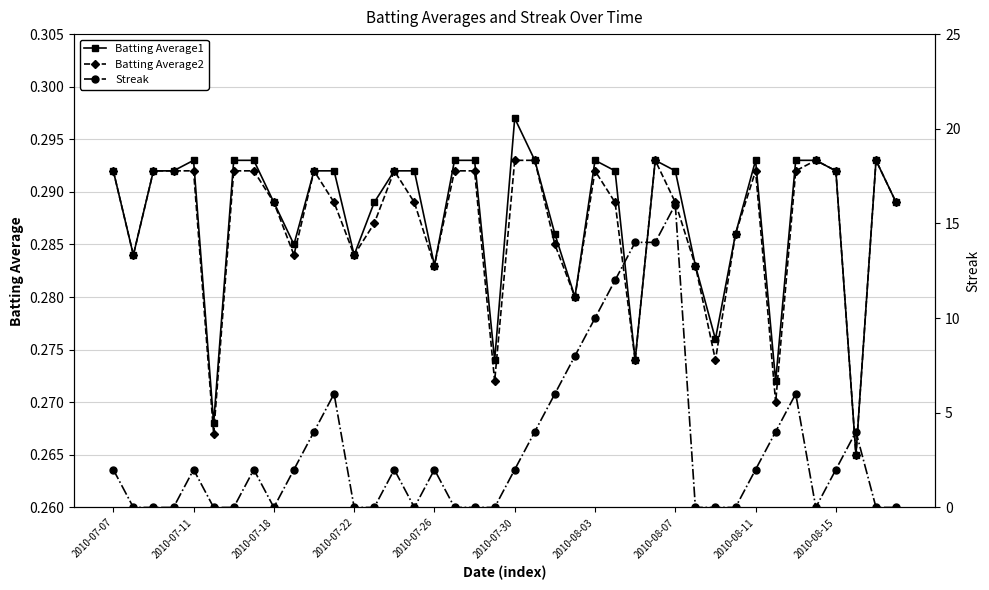

Is it true that Batting Average2 equals 0.3 at 38?

True